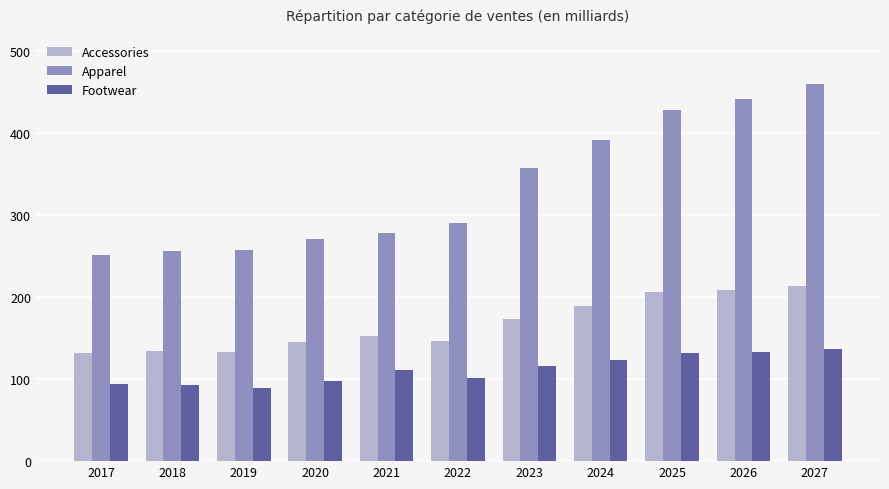

The Apparel series shows 277.5 at 2021. True or false?

True